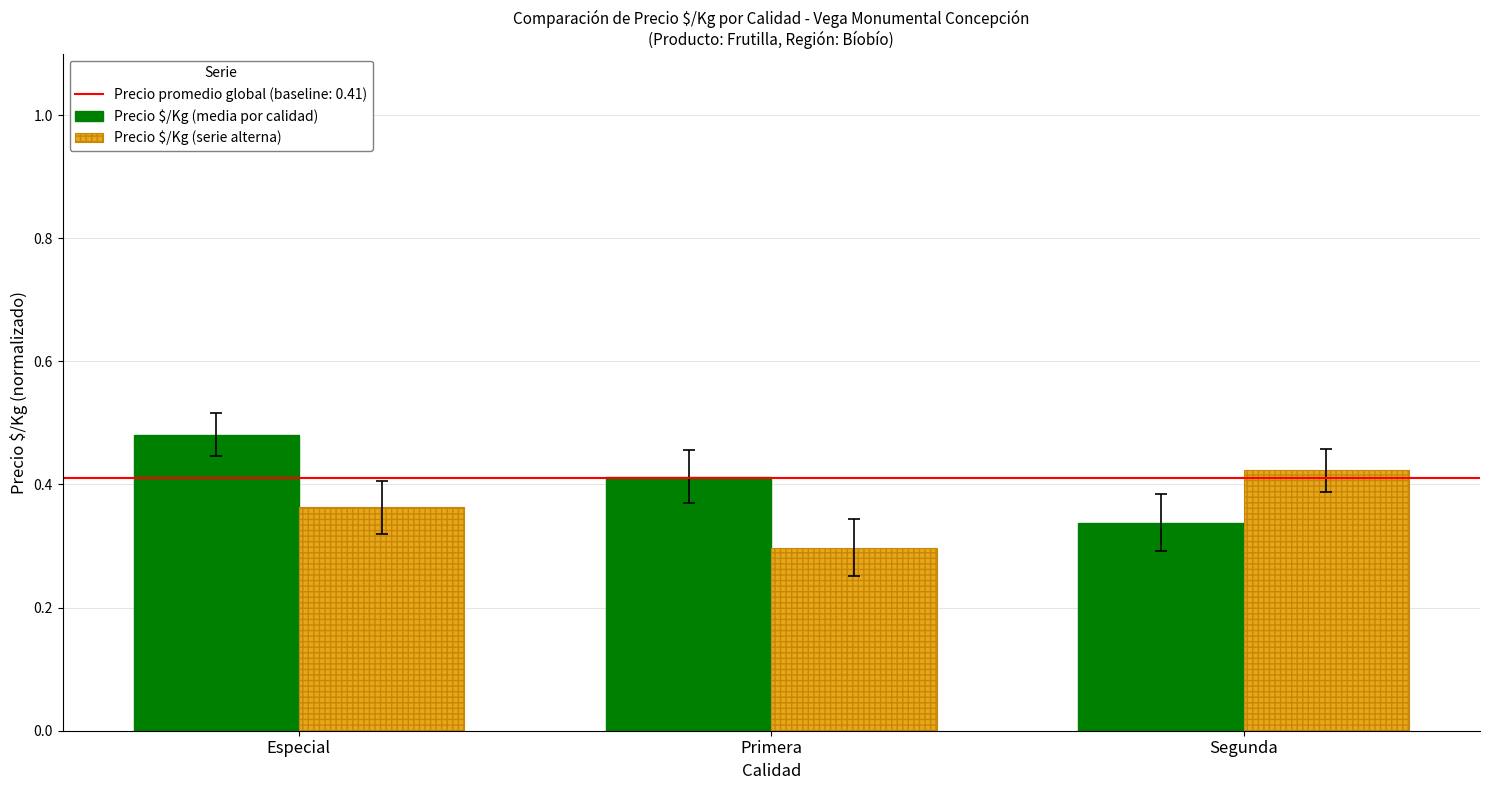

At which label is Precio $/Kg (serie alterna) closest to 0?

Primera